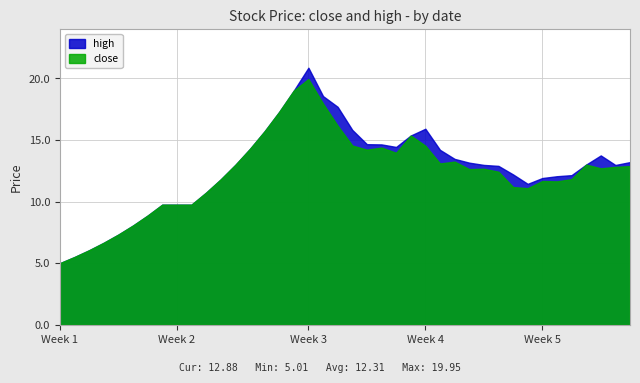

What is the approximate value of high at 2017-11-02?

9.8